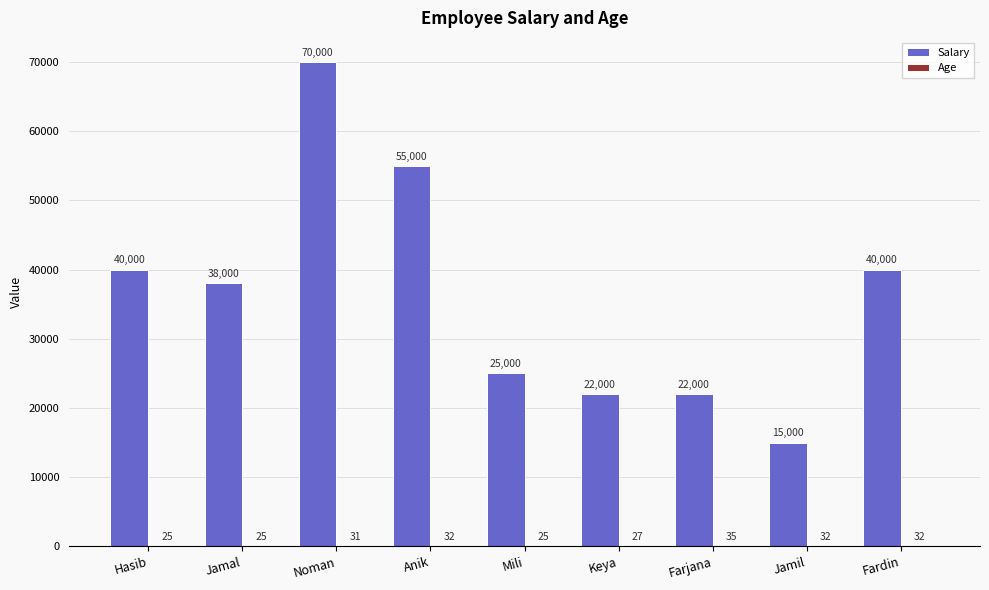

Which series changed the most between Hasib and Anik?

Salary